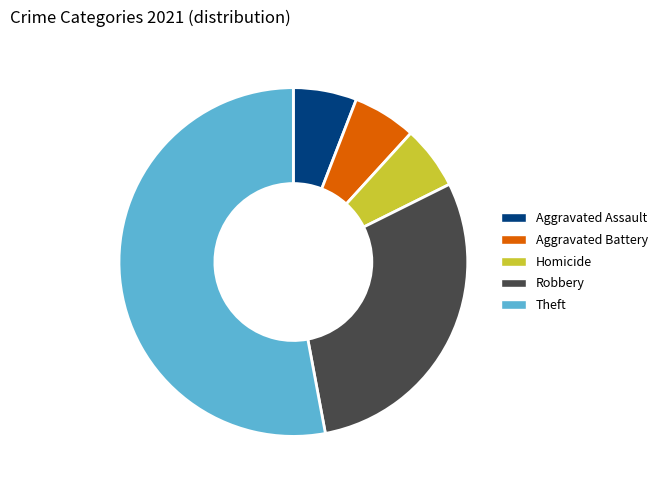

True or false: Aggravated Battery accounts for 19% of the total.

False